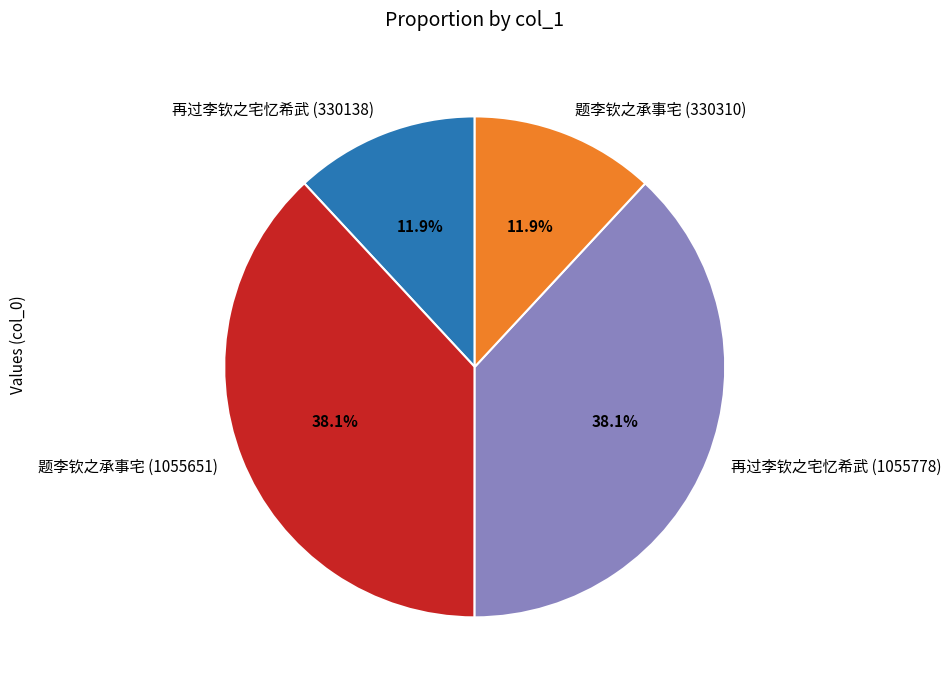

Which has a higher value, 题李钦之承事宅 (330310) or 题李钦之承事宅 (1055651)?

题李钦之承事宅 (1055651)